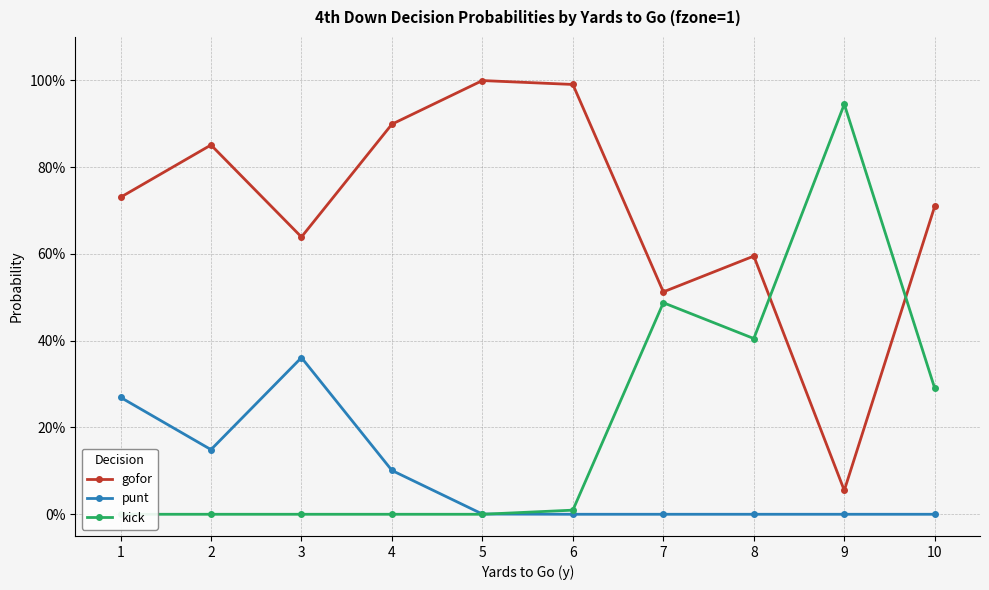

Rank the series by their maximum value, from highest to lowest.

gofor, kick, punt